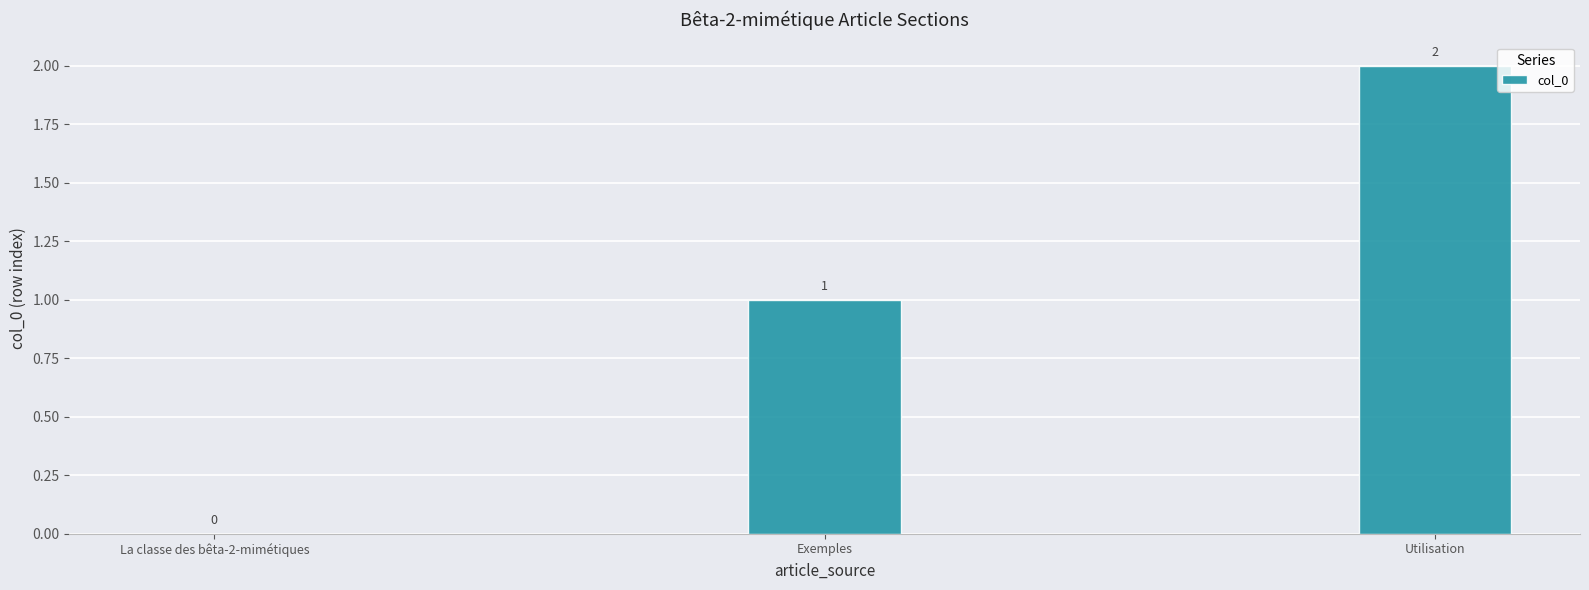

Reading left to right, extract all data points from this chart.

0	1	2